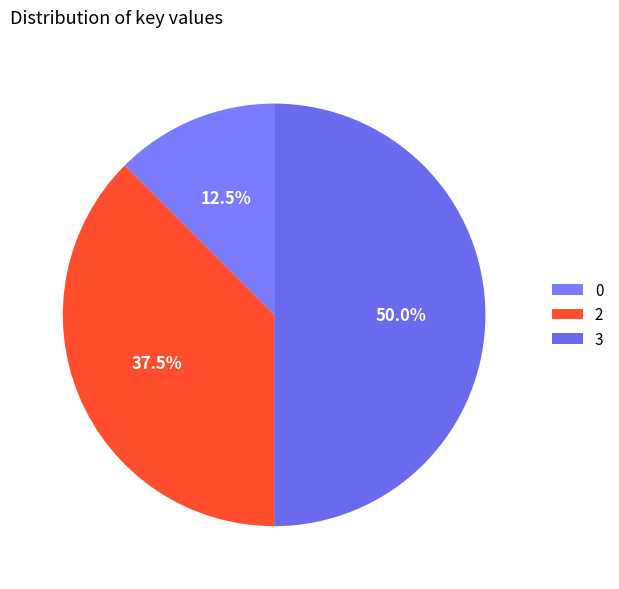

Count the number of slices in the pie.

3